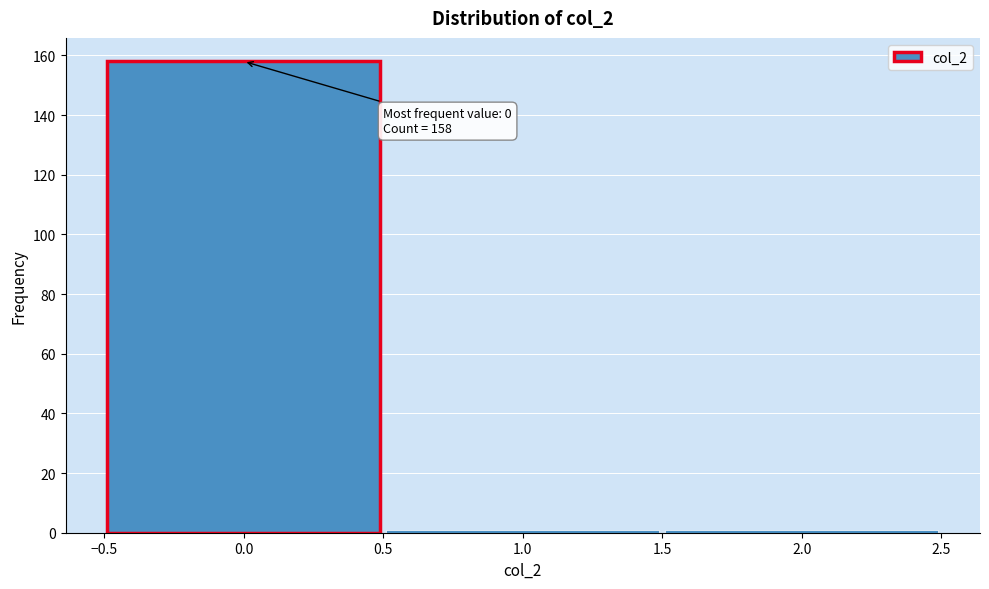

Which range on the x-axis has the tallest bar?

-0.5 to 0.5